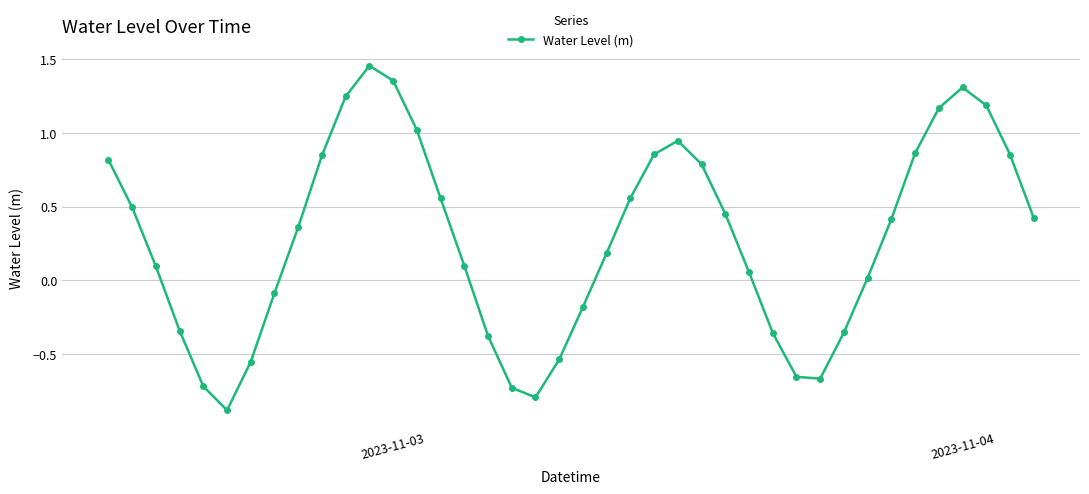

What is the smallest value displayed?

-0.9